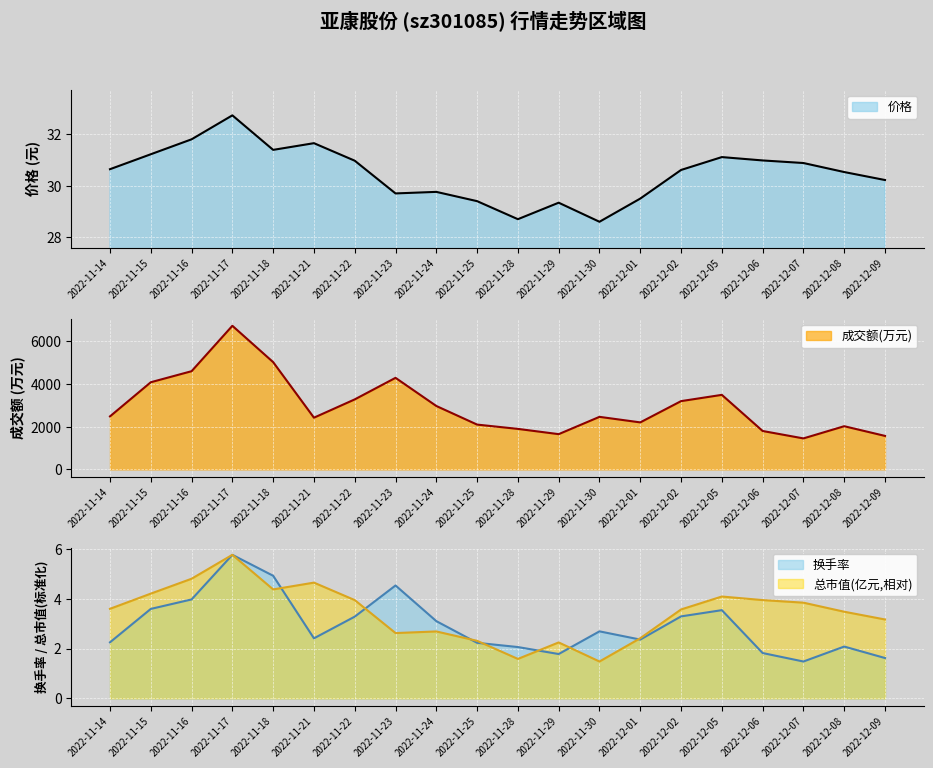

How many lines are shown in the chart?

4